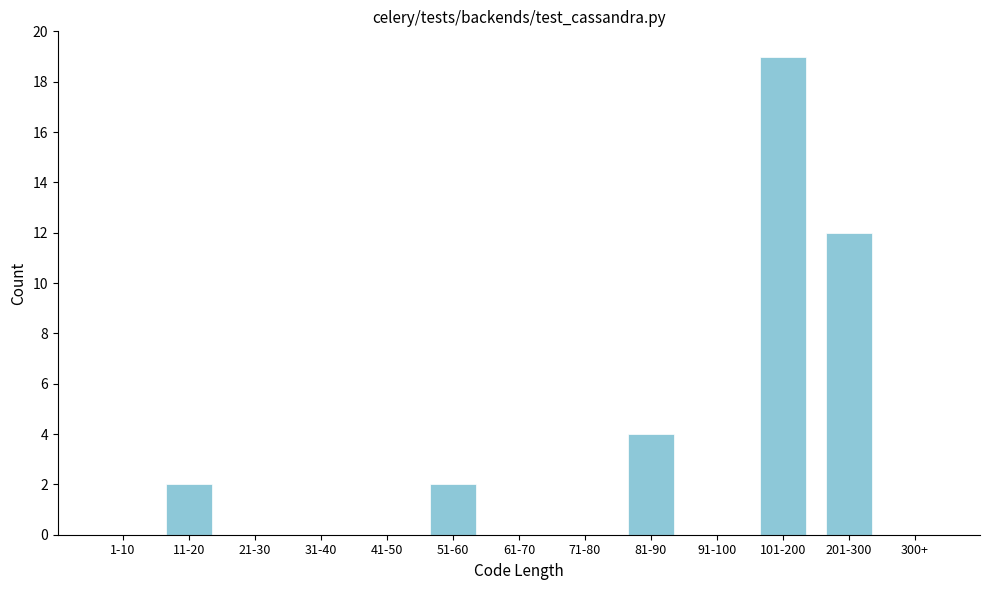

Reading left to right, transcribe all the data shown in this chart.

1-10=0	11-20=2	21-30=0	31-40=0	41-50=0	51-60=2	61-70=0	71-80=0	81-90=4	91-100=0	101-200=19	201-300=12	300+=0